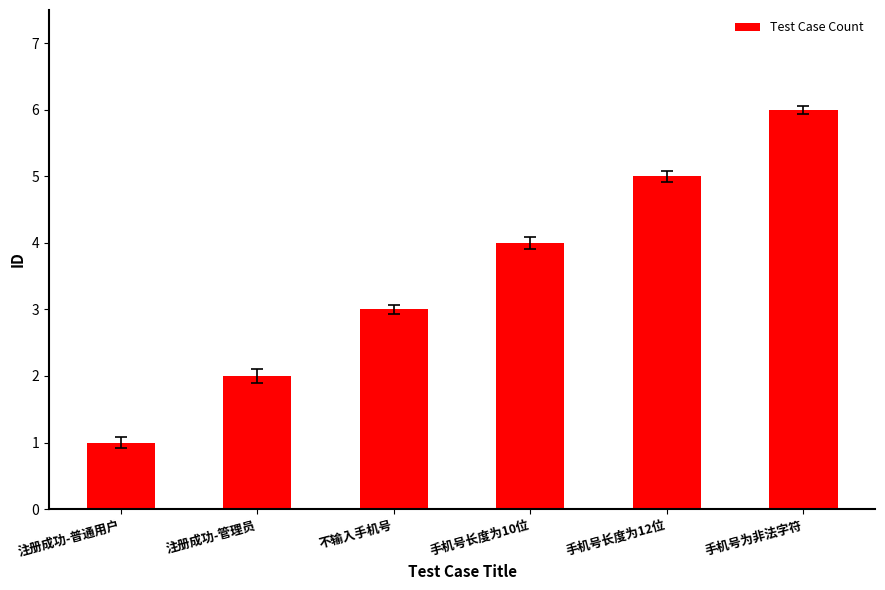

The value at 注册成功-管理员 is 2. True or false?

True